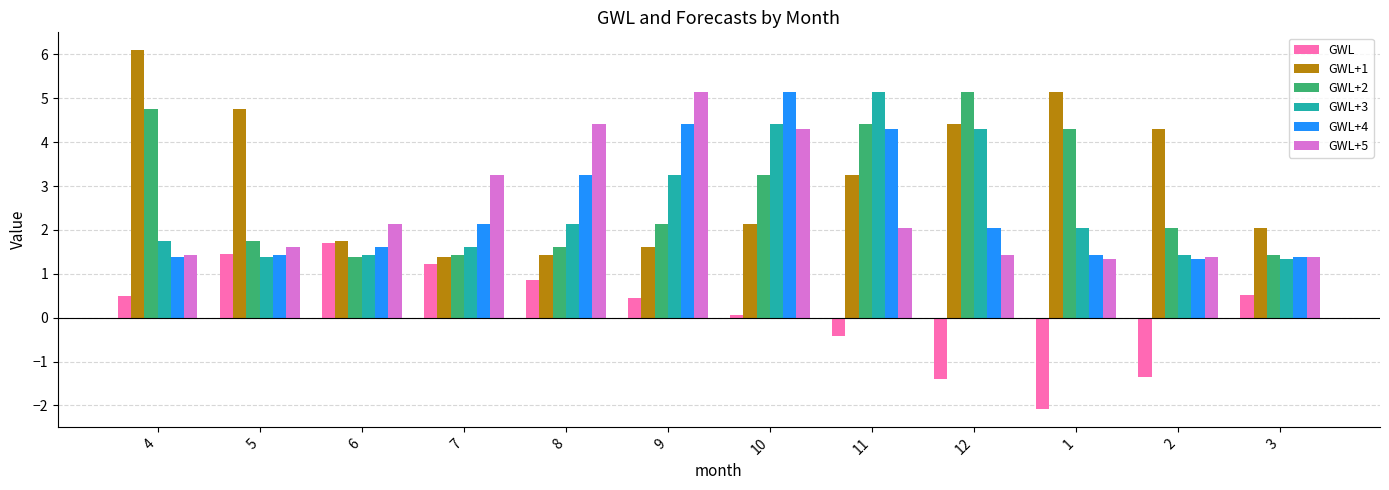

What is the highest value of the GWL+2 series?

5.2